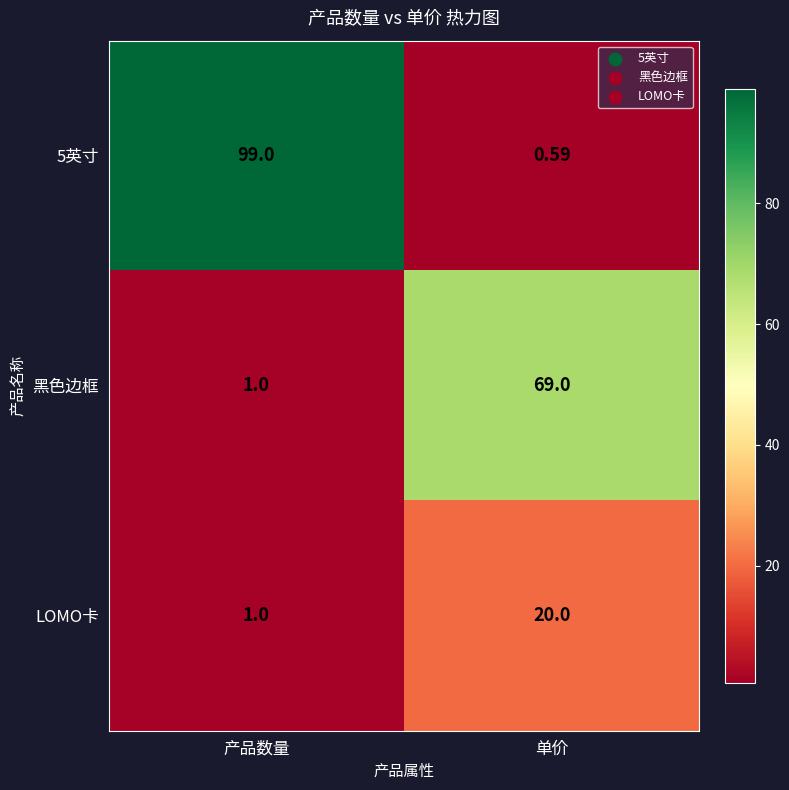

Which category has the lowest value in the 5英寸 series?

单价